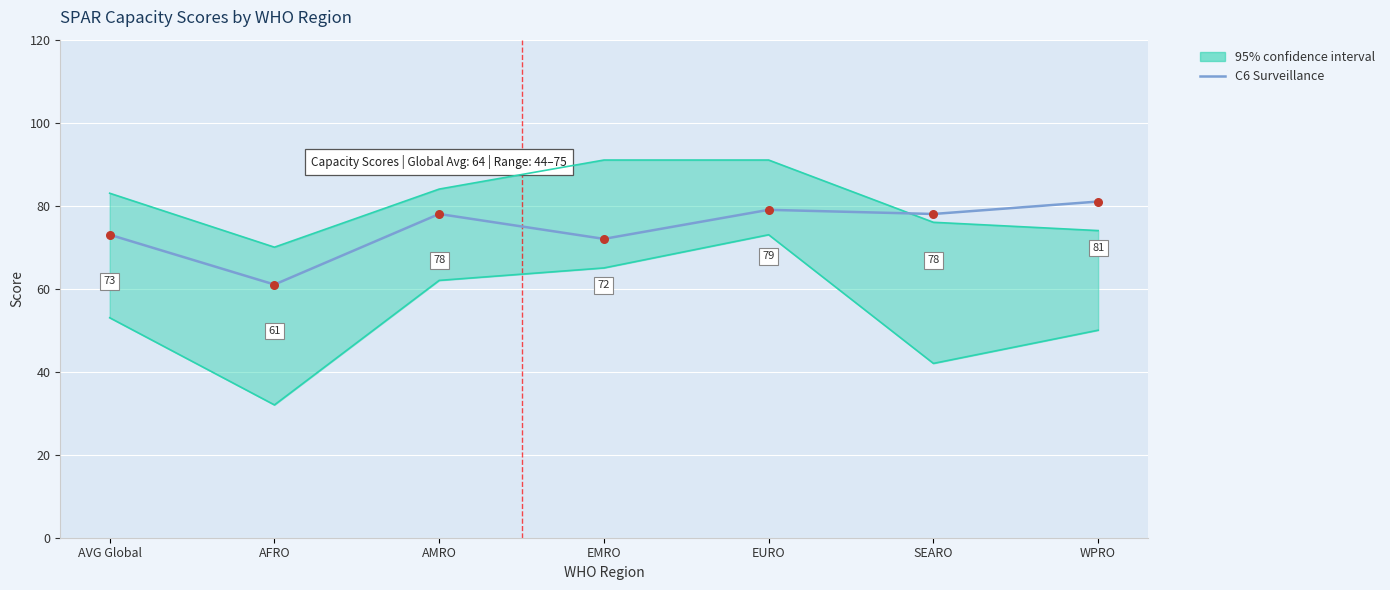

What is the change in value from AFRO to EURO?

+18